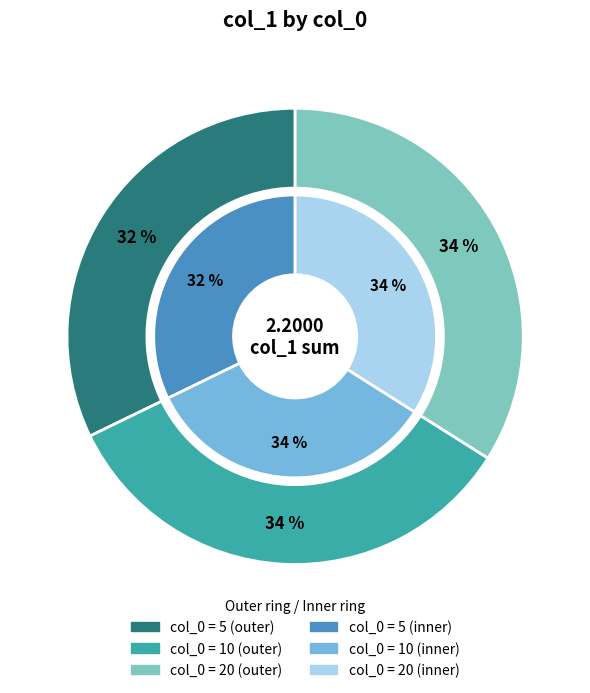

Is there a majority slice in this chart?

No